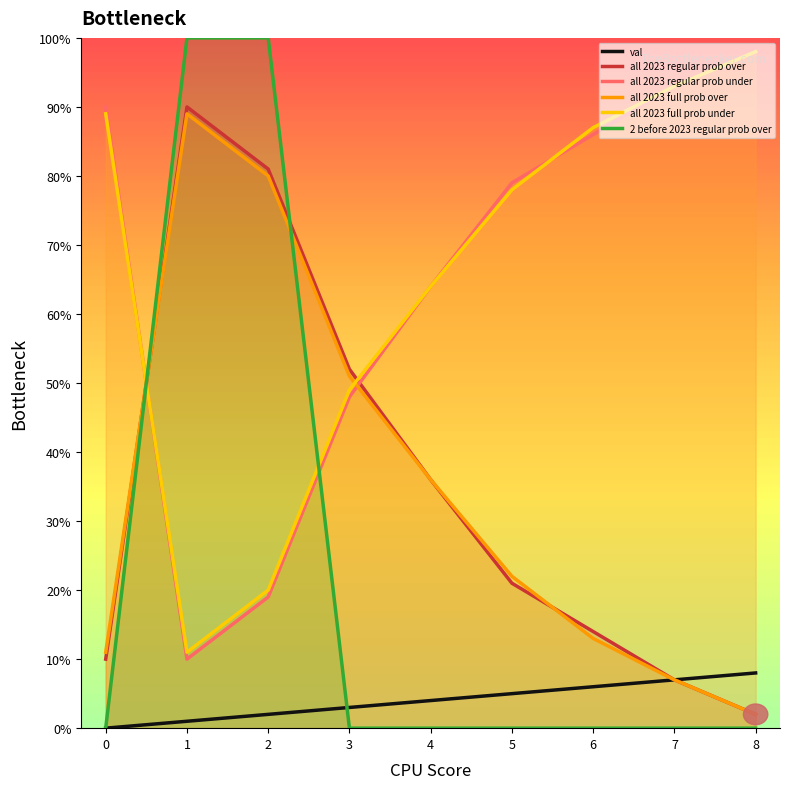

The all 2023 regular prob over series shows 24 at 6. True or false?

False